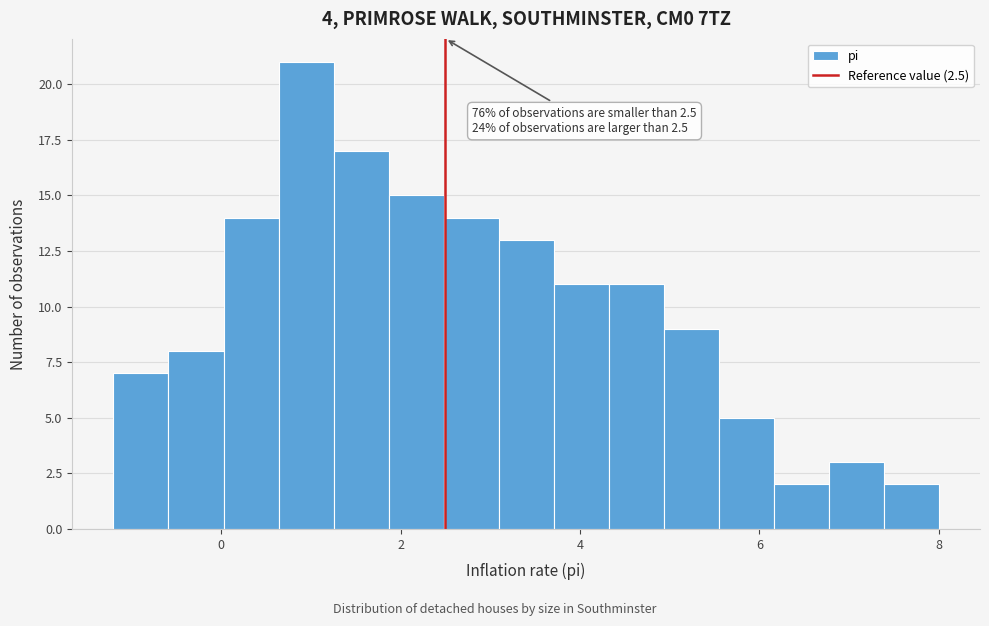

Around what value on the x-axis is the tallest bar? Give the approximate position of its centre, as read against the axis.

1.0